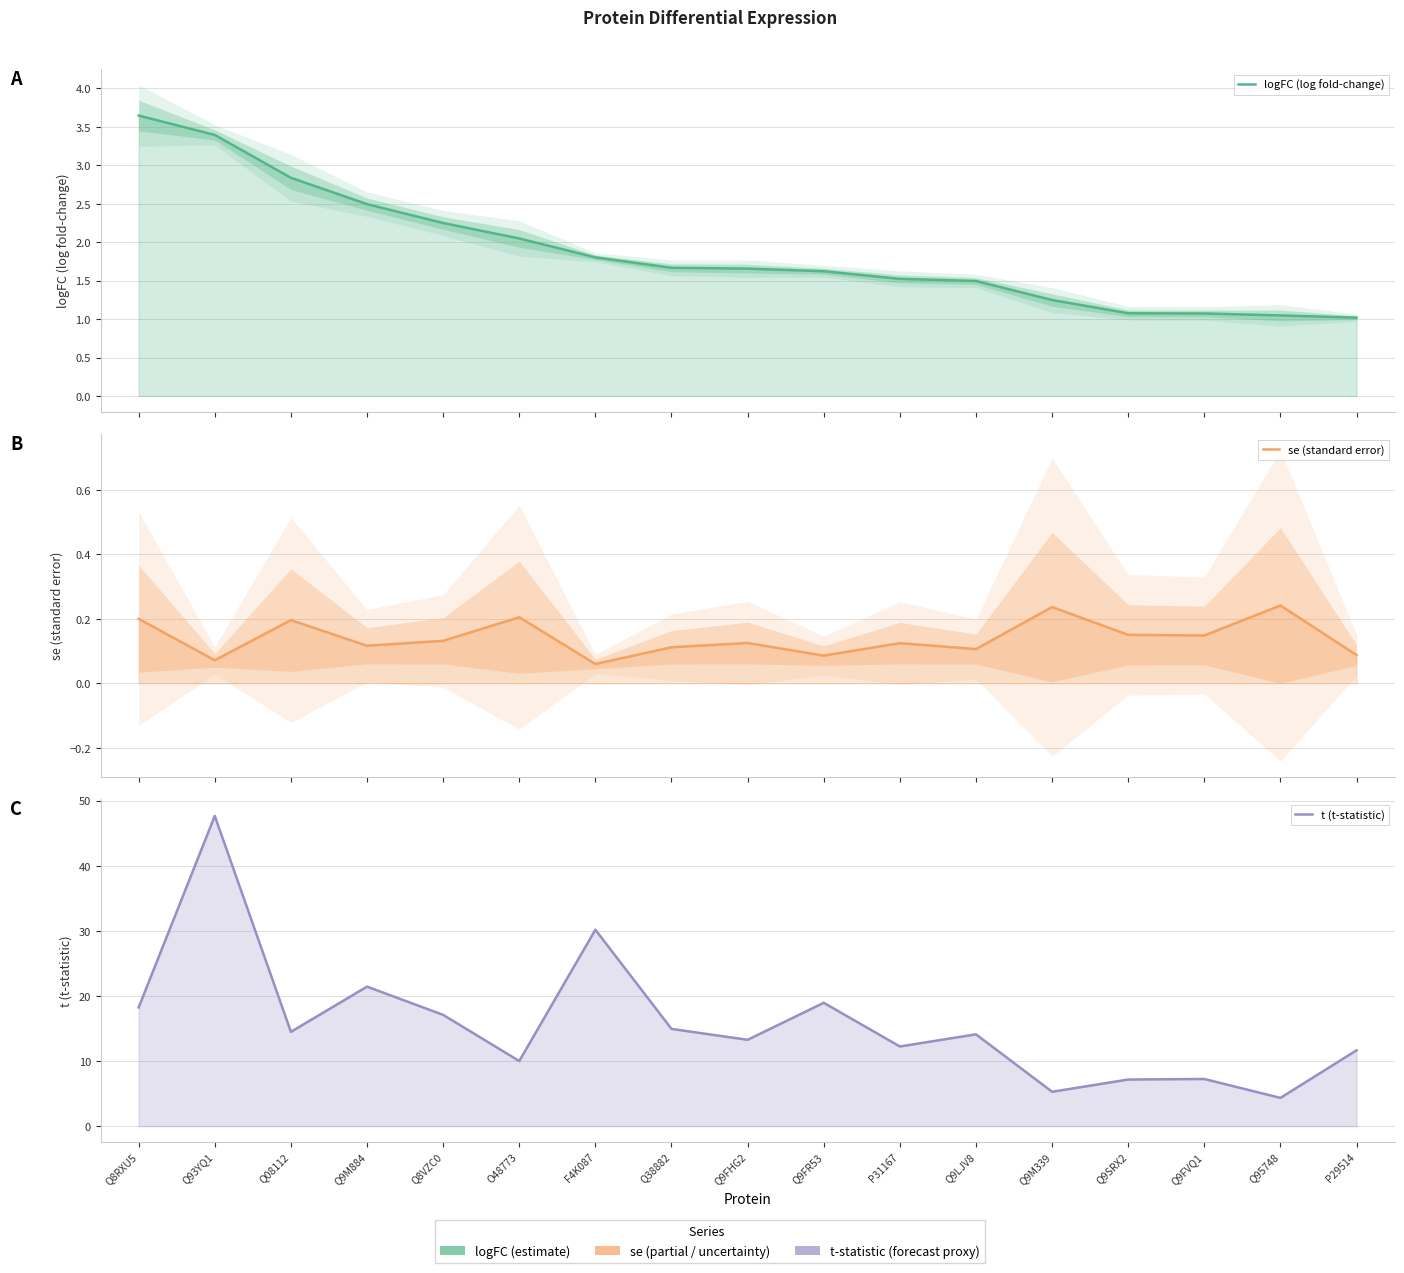

True or false: logFC (log fold-change) and t (t-statistic) cross at least once.

False